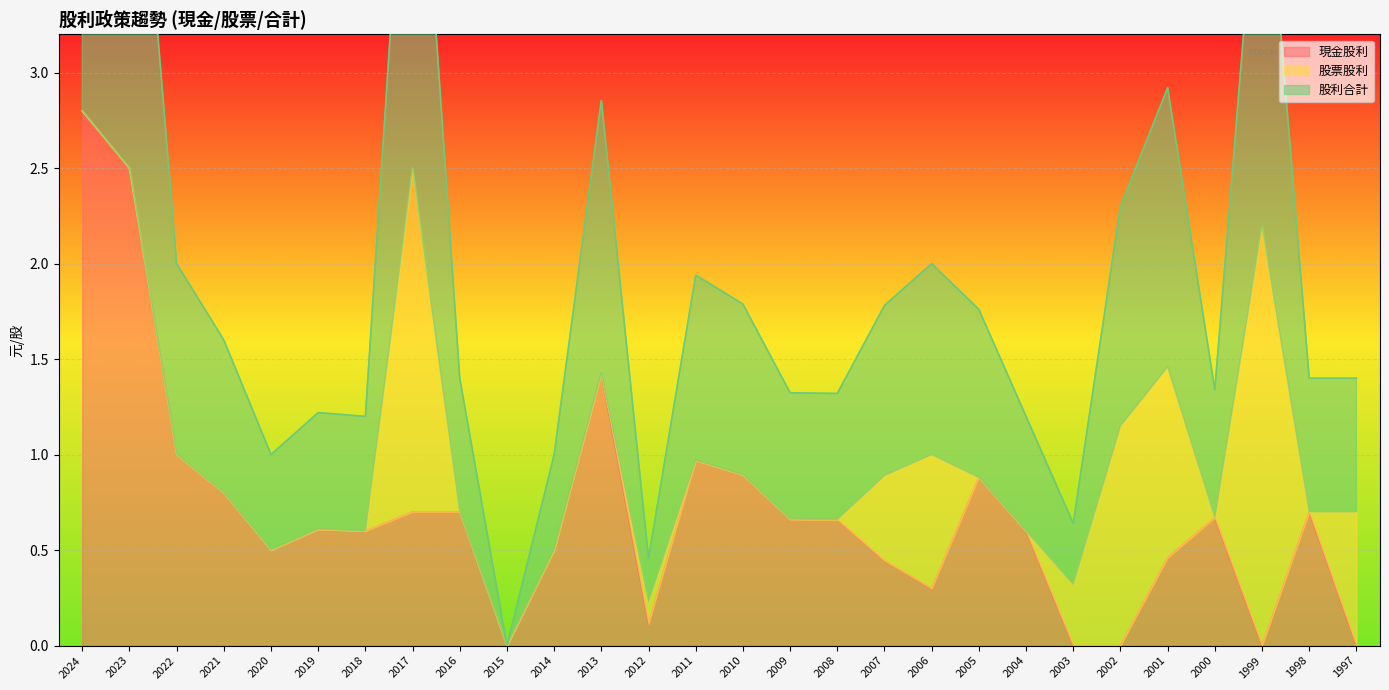

What is the maximum value for 現金股利?

2.8